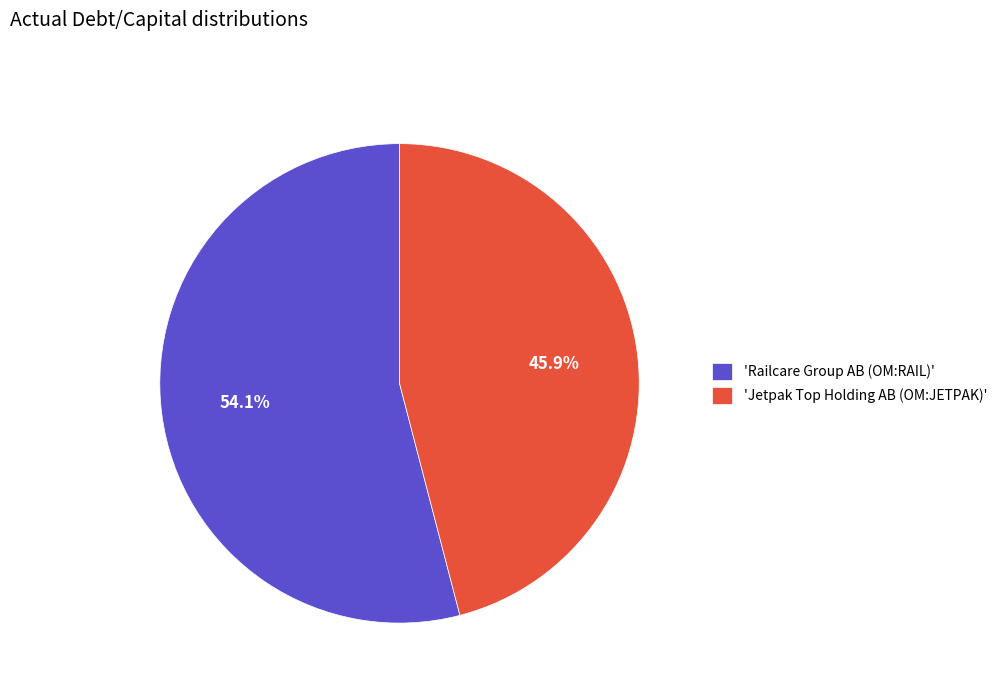

To the nearest percent, what is the difference between the largest and smallest slice percentages?

8%